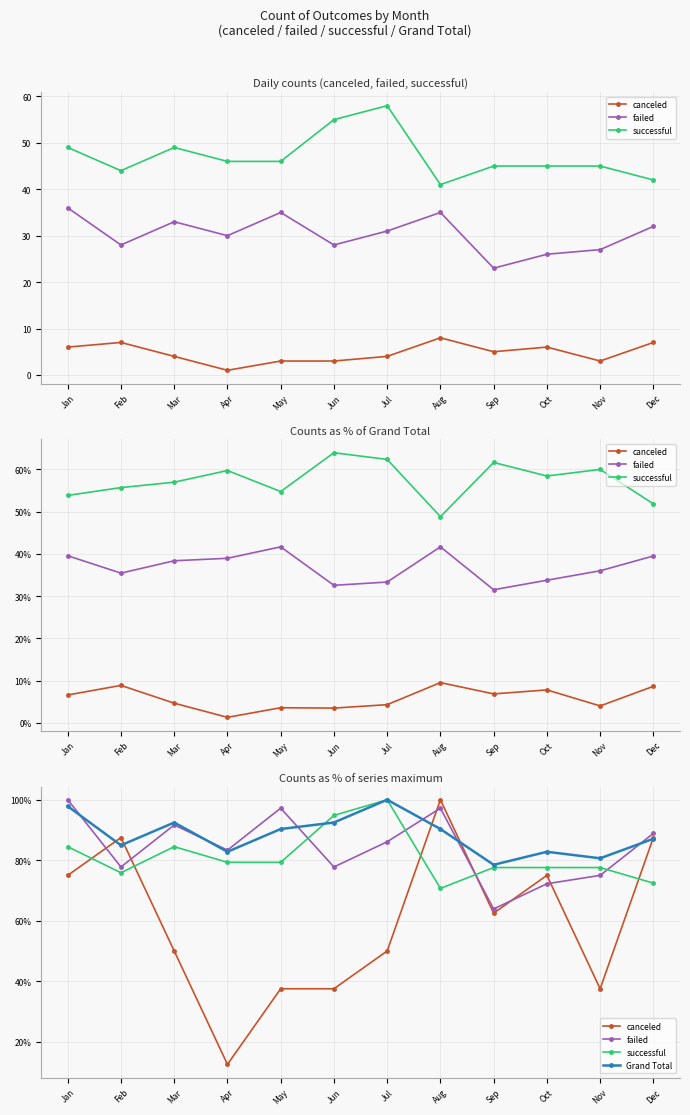

Between Jan and Oct, which is larger?

Jan